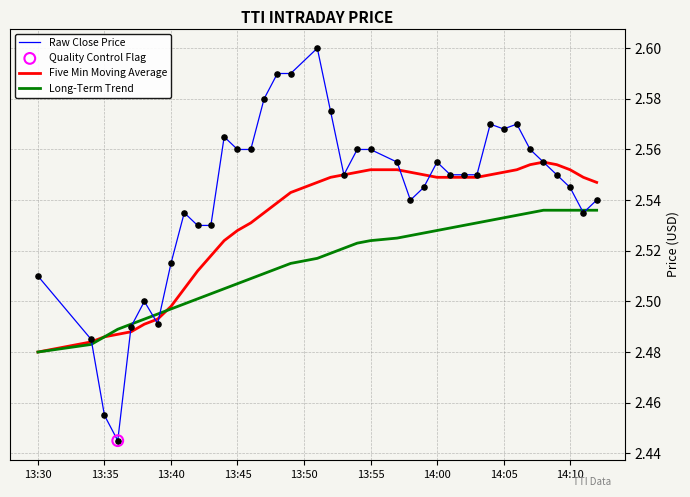

Which series has the widest spread of values?

Raw Close Price